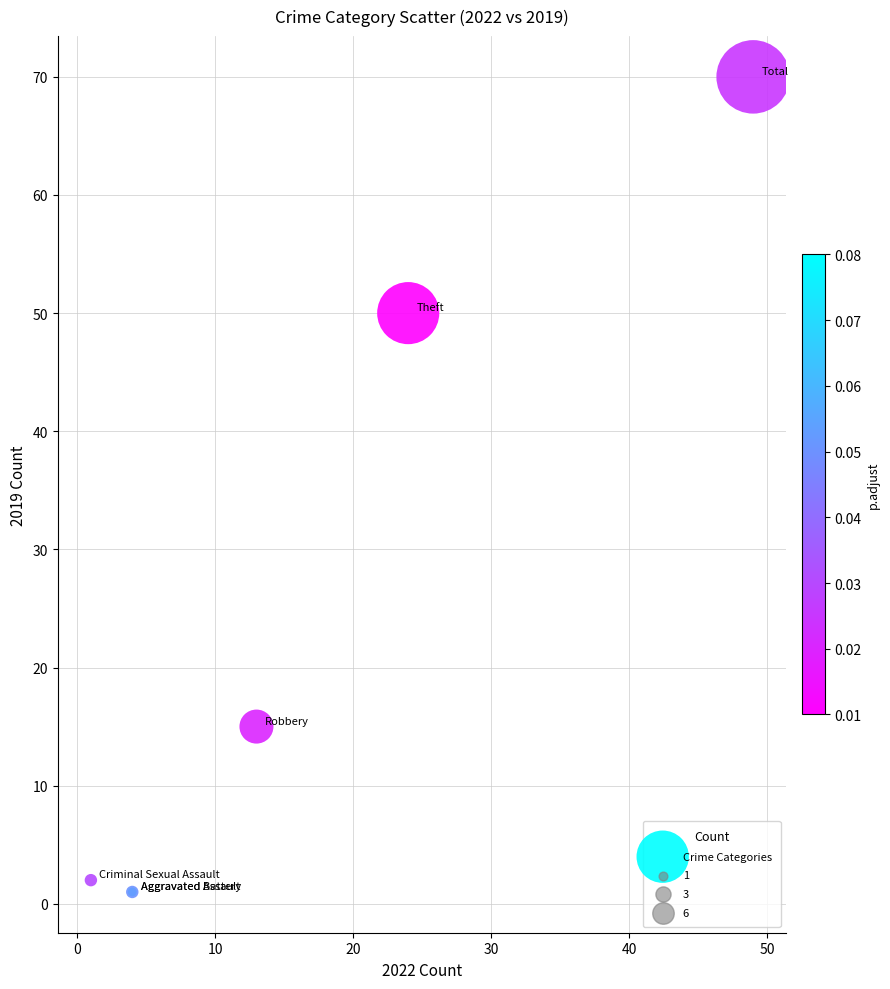

What Y value in the scatter plot is closest to 35?

50